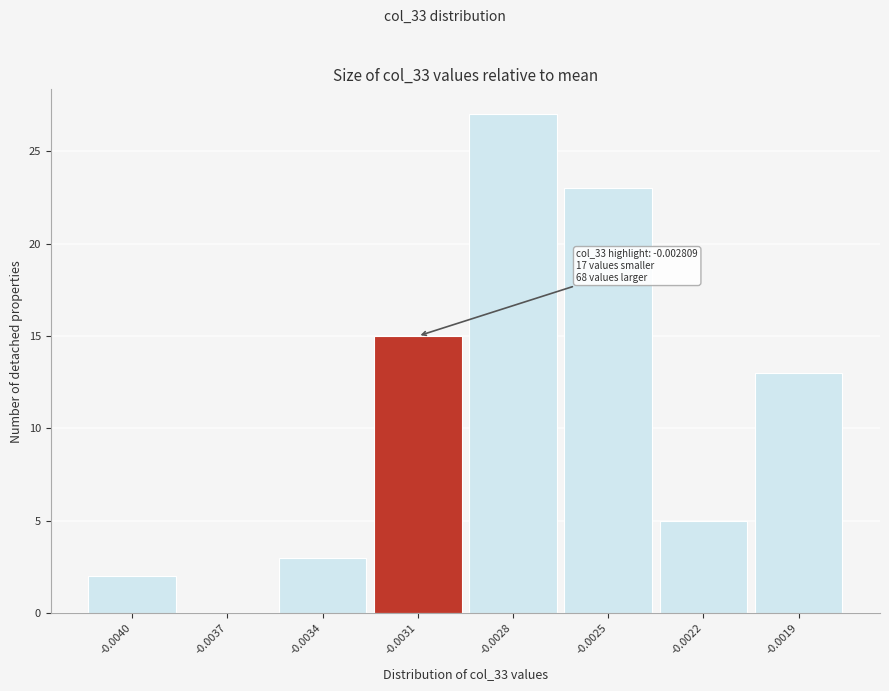

Reading left to right, list all the values displayed in this chart.

-0.0040=2	-0.0037=0	-0.0034=3	-0.0031=15	-0.0028=27	-0.0025=23	-0.0022=5	-0.0019=13